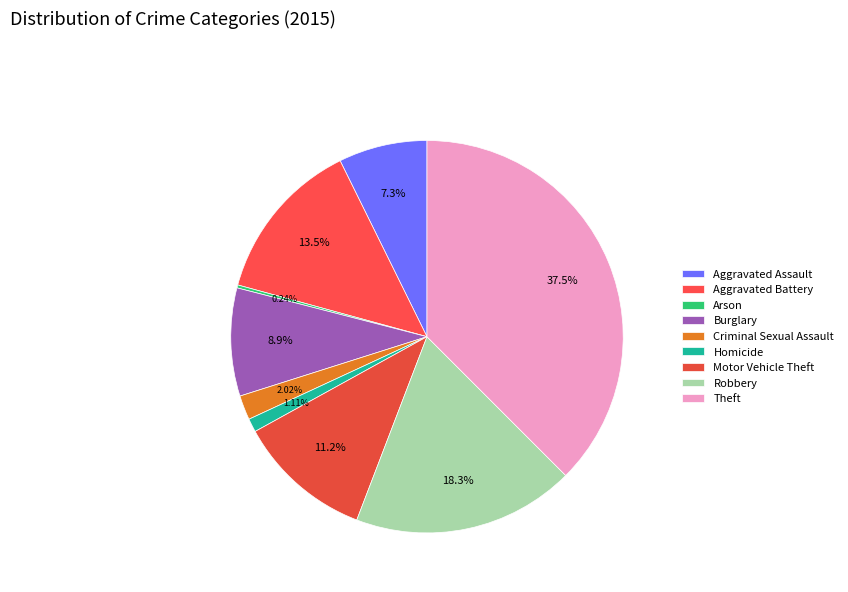

Approximately how many times larger is the value at Homicide compared to Arson?

4.6